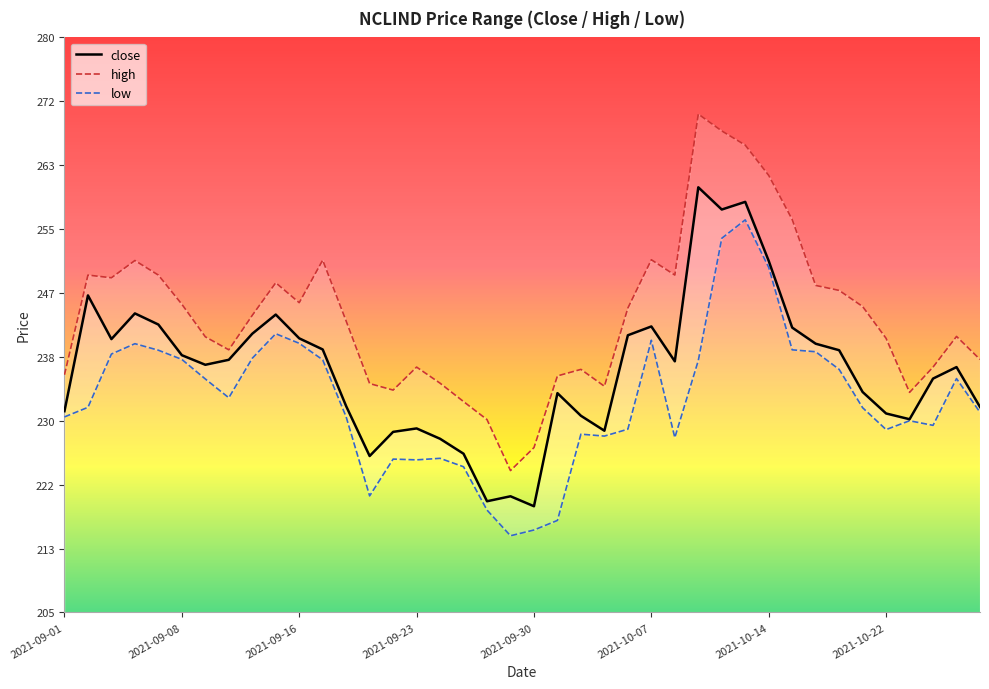

In low, how many points are lower than both neighbors (excluding endpoints)?

8